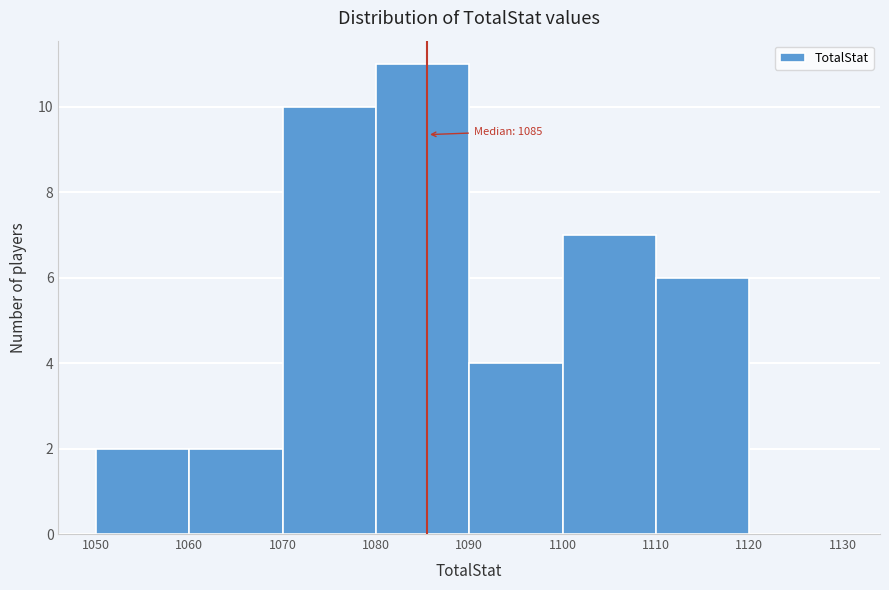

Over which range of the x-axis is the bar tallest?

1080 to 1090